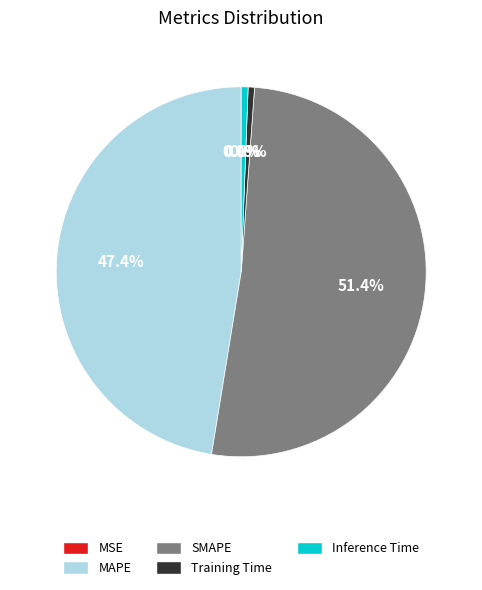

Does SMAPE account for over 50% of the chart?

Yes